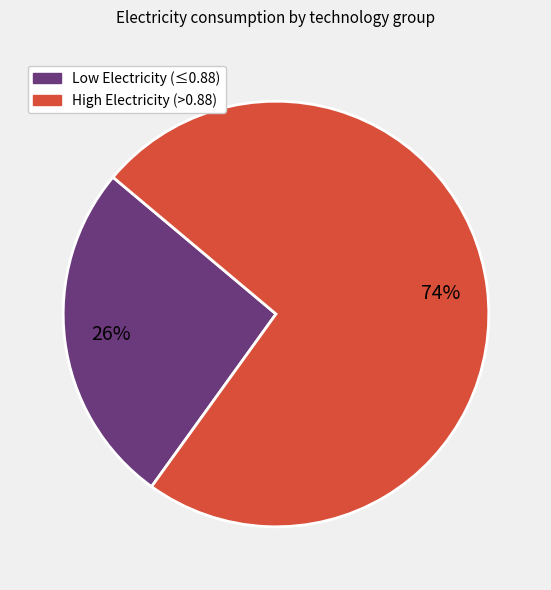

Does any single category account for the majority?

Yes